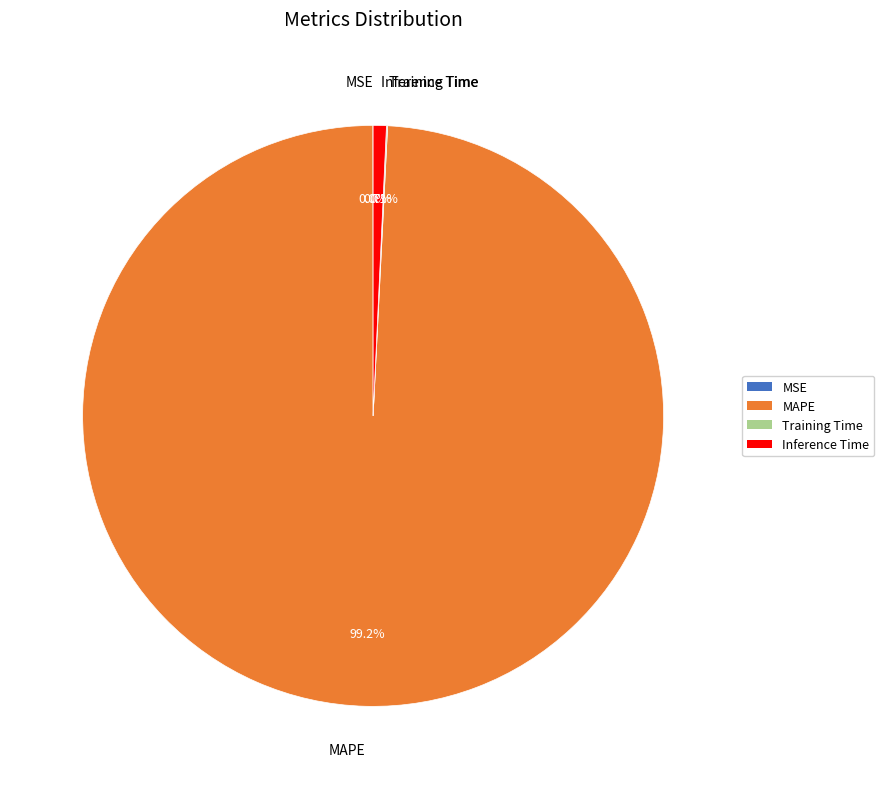

What is the majority slice?

MAPE